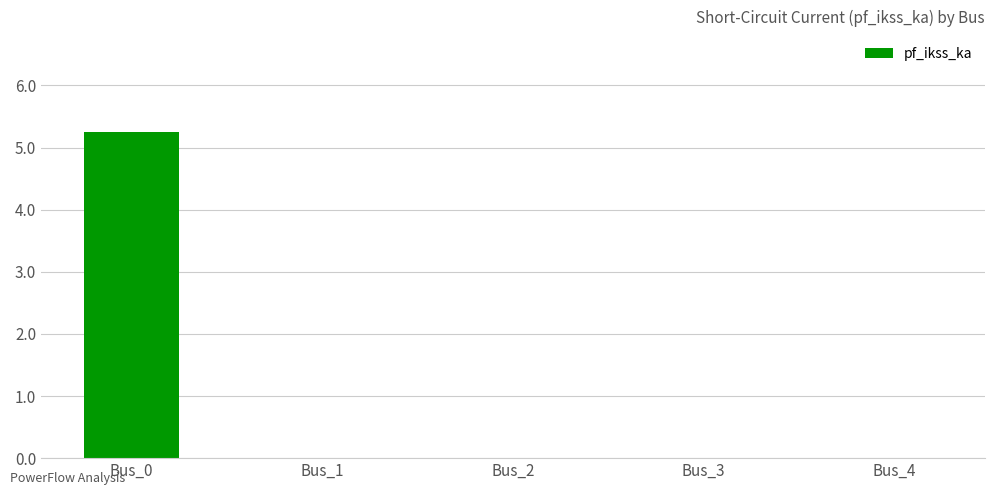

Reading right to left, list all the values displayed in this chart.

Bus_4=0.0	Bus_3=0.0	Bus_2=0.0	Bus_1=0.0	Bus_0=5.2